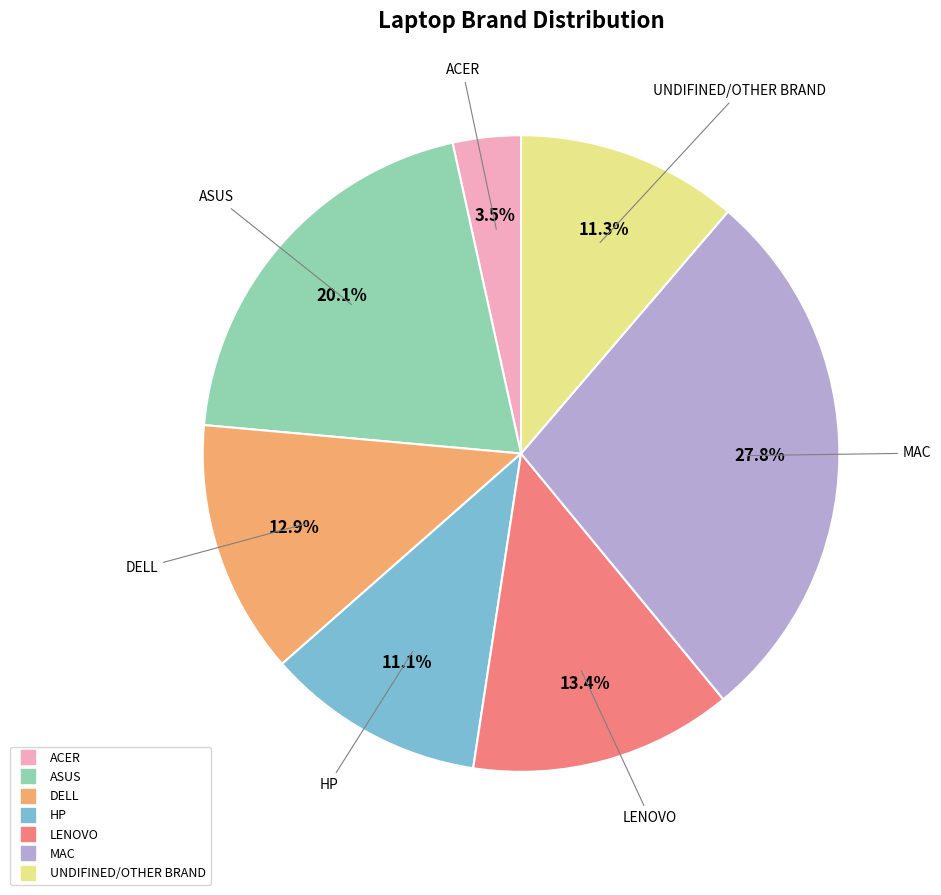

Is it true that DELL is 24% of the pie?

False